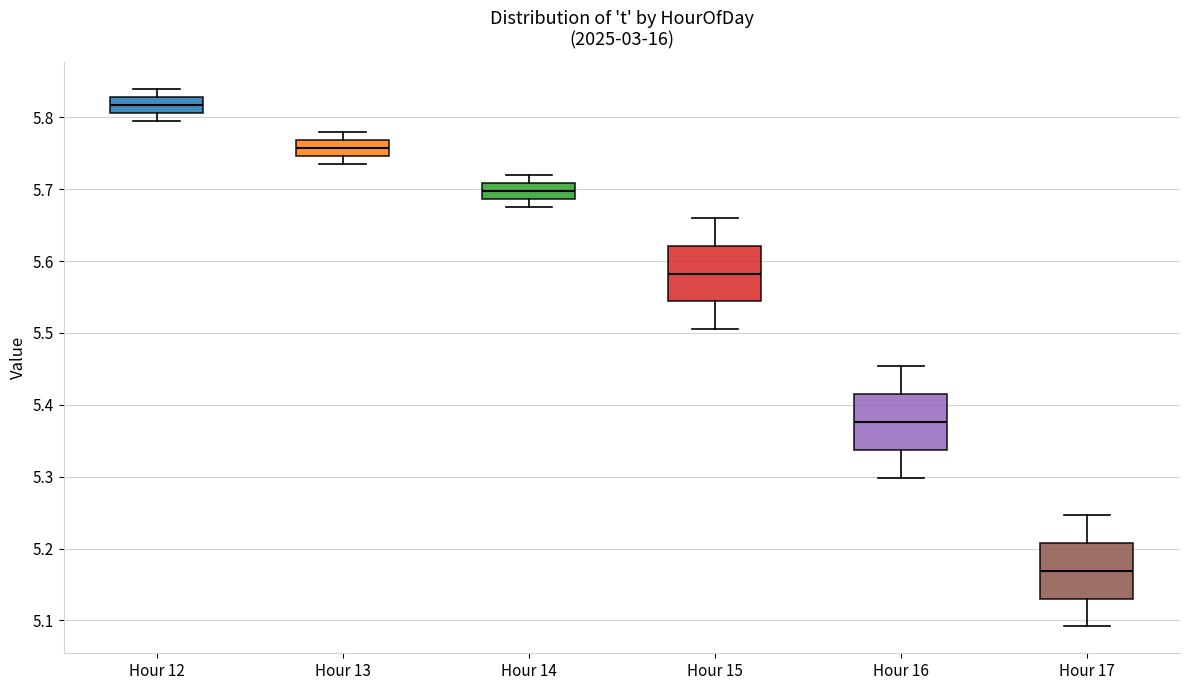

Reading left to right, read every box against the y-axis: the position of its median line, the range the box covers, and the ends of its whiskers. The values are not printed on the chart, so give them approximately, as read against the axis.

Hour 12: median 5.82, box 5.81 to 5.83, whiskers 5.80 to 5.84
Hour 13: median 5.76, box 5.75 to 5.77, whiskers 5.74 to 5.78
Hour 14: median 5.70, box 5.69 to 5.71, whiskers 5.68 to 5.72
Hour 15: median 5.58, box 5.54 to 5.62, whiskers 5.51 to 5.66
Hour 16: median 5.38, box 5.34 to 5.41, whiskers 5.30 to 5.45
Hour 17: median 5.17, box 5.13 to 5.21, whiskers 5.09 to 5.25